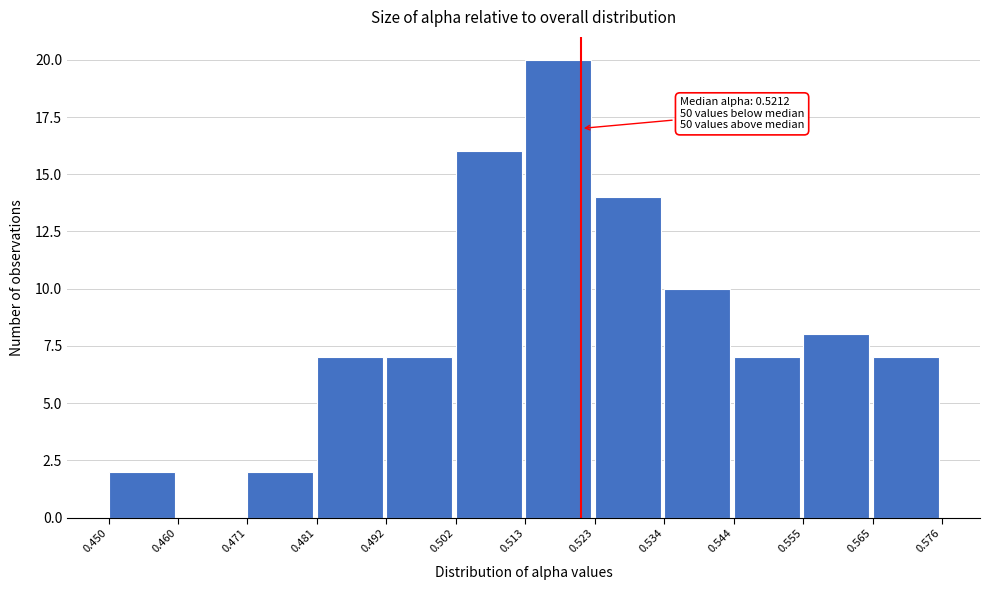

Which range on the x-axis has the tallest bar?

0.513 to 0.523